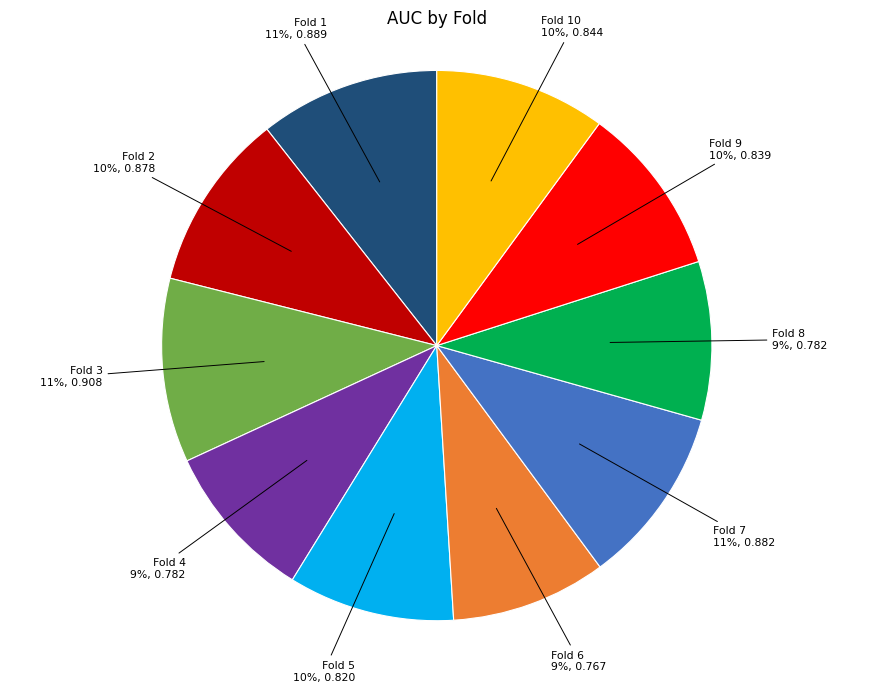

What percentage is the Fold 7 slice, to the nearest percent?

11%